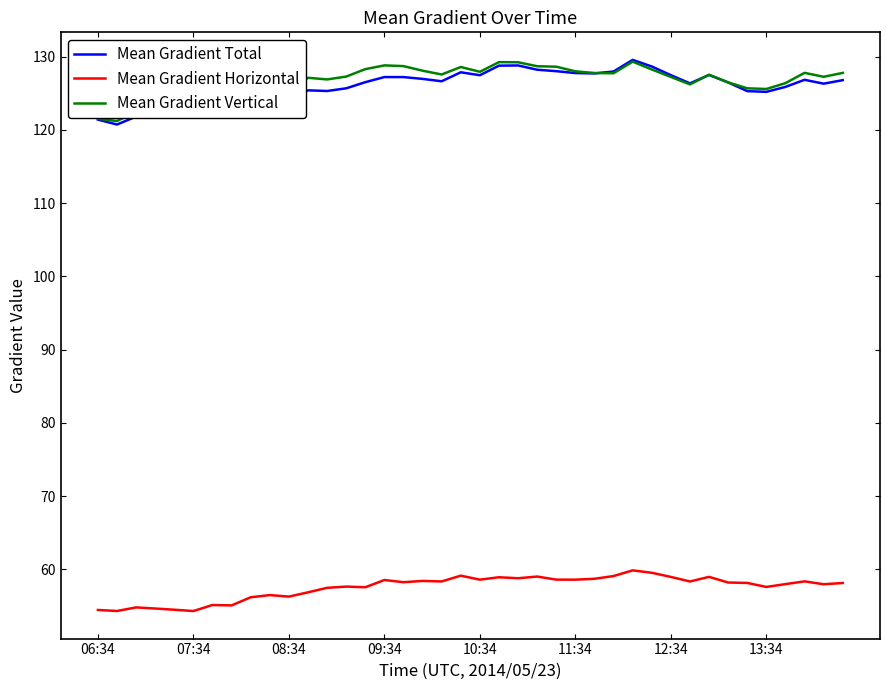

True or false: Mean Gradient Horizontal and Mean Gradient Vertical intersect in this chart.

False